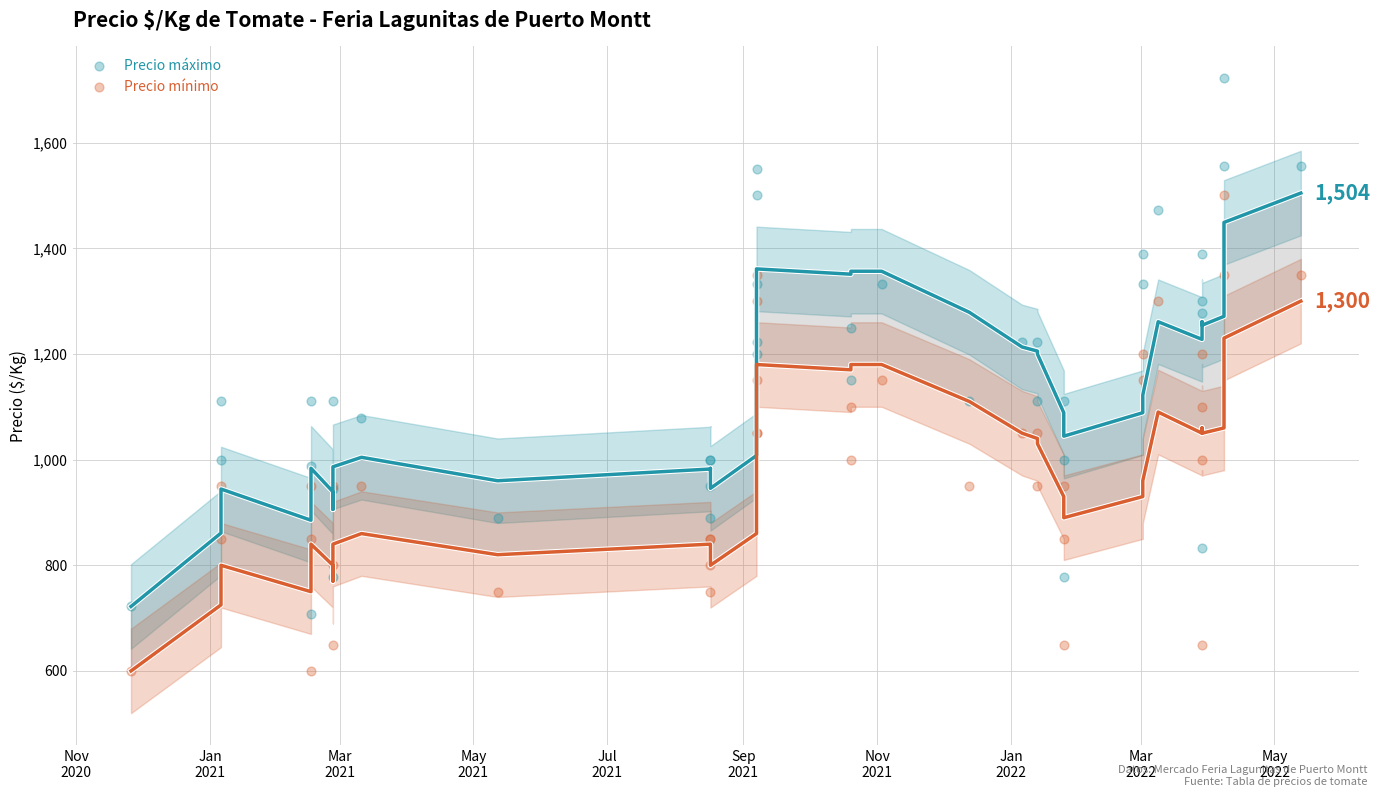

Which series has the largest Y range (max minus min)?

Precio máximo